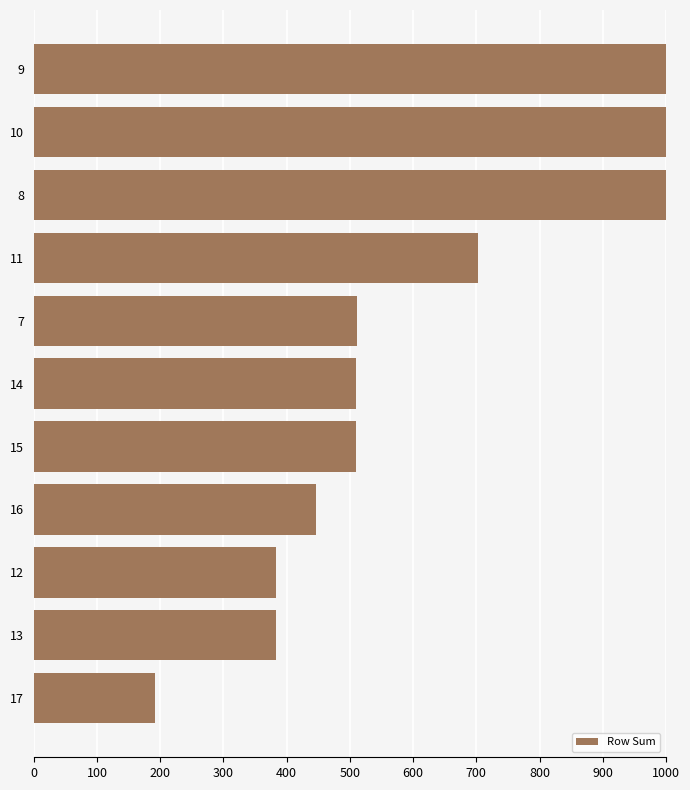

Count the number of values greater than 510.

5